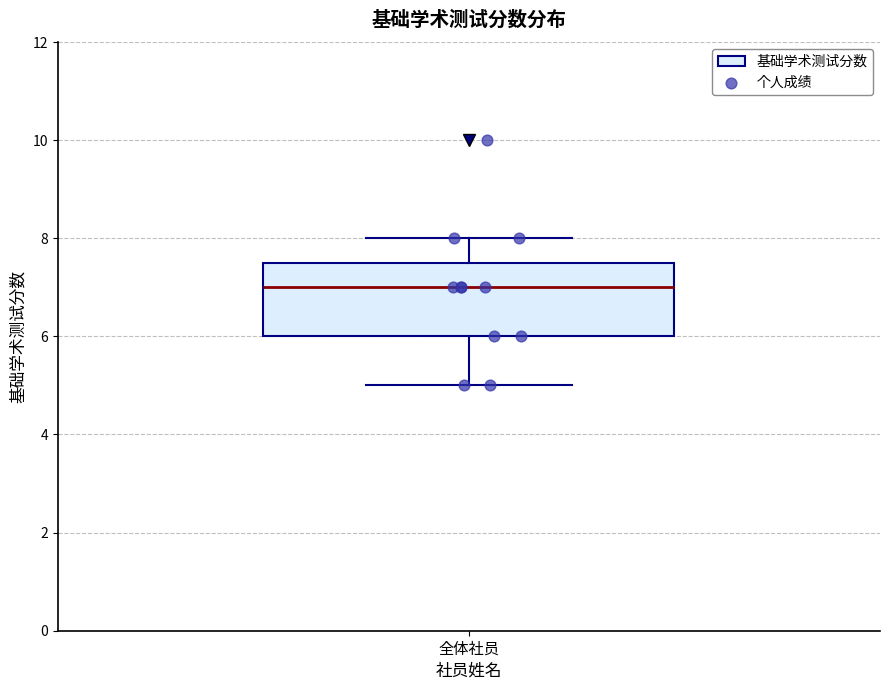

Transcribe this box plot: give where the median line is, the range the box spans, and where the two whiskers end, as read against the y-axis. The values are not printed on the chart, so give them approximately, as read against the axis.

median 7.0, box 6.0 to 7.6, whiskers 5.0 to 8.0